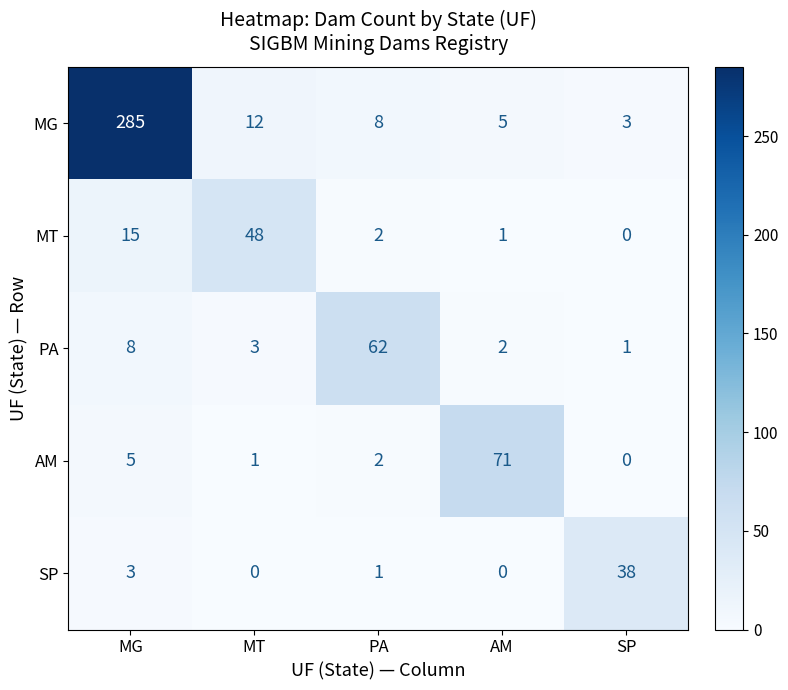

What is the maximum value for PA?

62